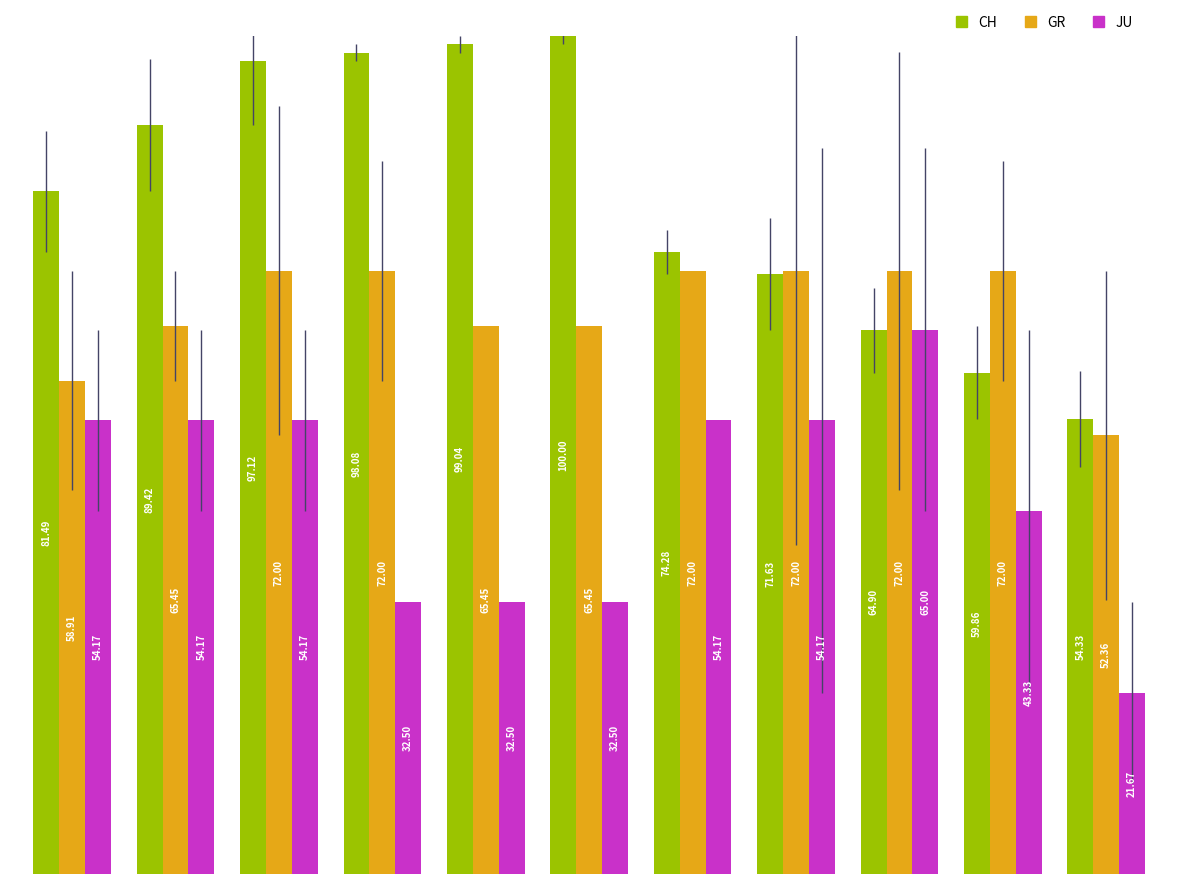

How many bars are there in each group?

3